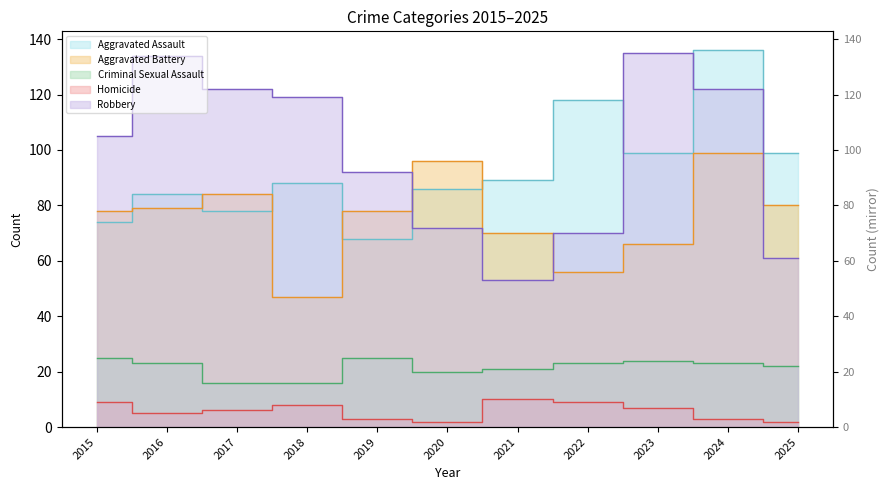

Does the chart have visible grid lines?

No